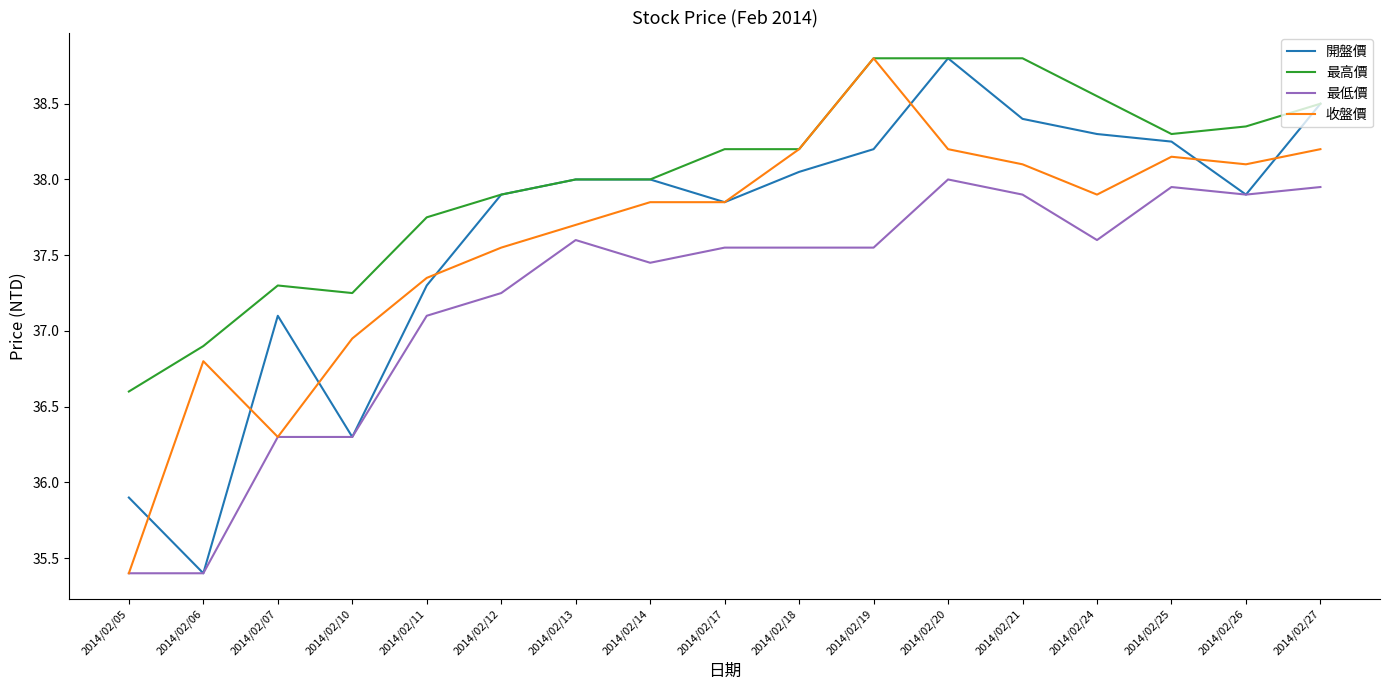

Between 2014/02/05 and 2014/02/13, which series saw the biggest shift?

收盤價